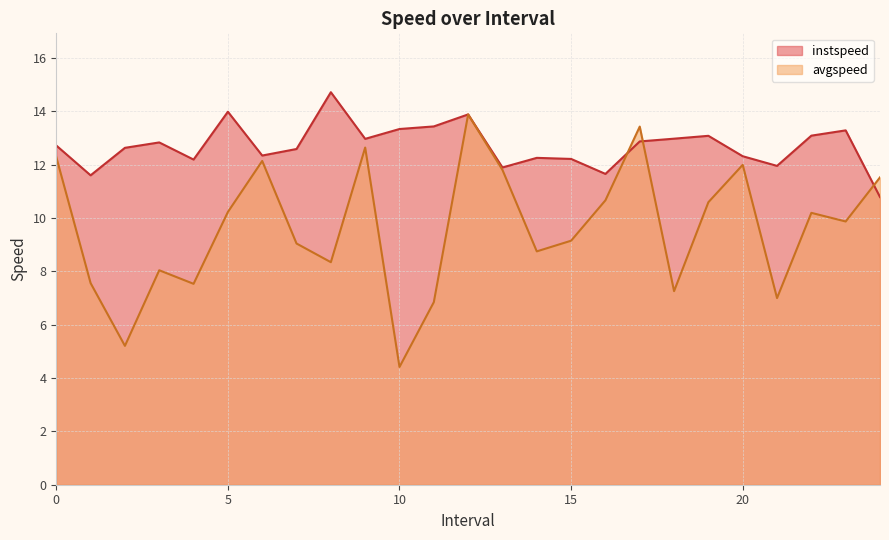

What are all the series names shown in the legend?

instspeed, avgspeed